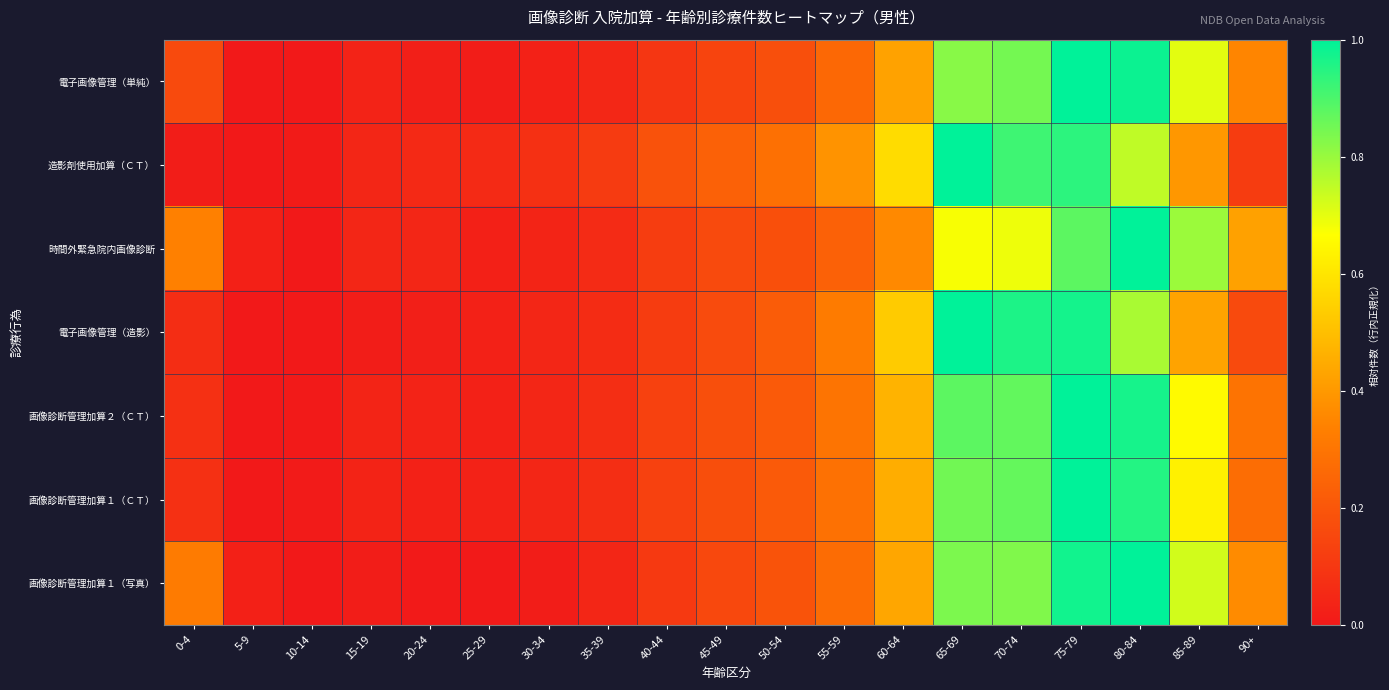

Reading right to left, extract all data points from this chart.

電子画像管理（単純）: 90+=0.4	85-89=0.7	80-84=1.0	75-79=1.0	70-74=0.8	65-69=0.8	60-64=0.4	55-59=0.3	50-54=0.2	45-49=0.1	40-44=0.1	35-39=0.0	30-34=0.0	25-29=0.0	20-24=0.0	15-19=0.0	10-14=0.0	5-9=0.0	0-4=0.2
造影剤使用加算（ＣＴ）: 90+=0.1	85-89=0.4	80-84=0.7	75-79=0.9	70-74=0.9	65-69=1.0	60-64=0.6	55-59=0.4	50-54=0.3	45-49=0.2	40-44=0.2	35-39=0.1	30-34=0.1	25-29=0.1	20-24=0.1	15-19=0.0	10-14=0.0	5-9=0.0	0-4=0.0
時間外緊急院内画像診断: 90+=0.4	85-89=0.8	80-84=1.0	75-79=0.9	70-74=0.7	65-69=0.7	60-64=0.4	55-59=0.2	50-54=0.2	45-49=0.2	40-44=0.1	35-39=0.1	30-34=0.0	25-29=0.0	20-24=0.0	15-19=0.0	10-14=0.0	5-9=0.0	0-4=0.3
電子画像管理（造影）: 90+=0.2	85-89=0.4	80-84=0.8	75-79=1.0	70-74=1.0	65-69=1.0	60-64=0.5	55-59=0.3	50-54=0.2	45-49=0.2	40-44=0.1	35-39=0.1	30-34=0.0	25-29=0.0	20-24=0.0	15-19=0.0	10-14=0.0	5-9=0.0	0-4=0.1
画像診断管理加算２（ＣＴ）: 90+=0.3	85-89=0.7	80-84=1.0	75-79=1.0	70-74=0.9	65-69=0.9	60-64=0.5	55-59=0.3	50-54=0.2	45-49=0.2	40-44=0.1	35-39=0.1	30-34=0.0	25-29=0.0	20-24=0.0	15-19=0.0	10-14=0.0	5-9=0.0	0-4=0.1
画像診断管理加算１（ＣＴ）: 90+=0.3	85-89=0.6	80-84=1.0	75-79=1.0	70-74=0.9	65-69=0.8	60-64=0.5	55-59=0.3	50-54=0.2	45-49=0.2	40-44=0.1	35-39=0.1	30-34=0.0	25-29=0.0	20-24=0.0	15-19=0.0	10-14=0.0	5-9=0.0	0-4=0.1
画像診断管理加算１（写真）: 90+=0.4	85-89=0.7	80-84=1.0	75-79=1.0	70-74=0.8	65-69=0.8	60-64=0.4	55-59=0.3	50-54=0.2	45-49=0.2	40-44=0.1	35-39=0.0	30-34=0.0	25-29=0.0	20-24=0.0	15-19=0.0	10-14=0.0	5-9=0.0	0-4=0.3